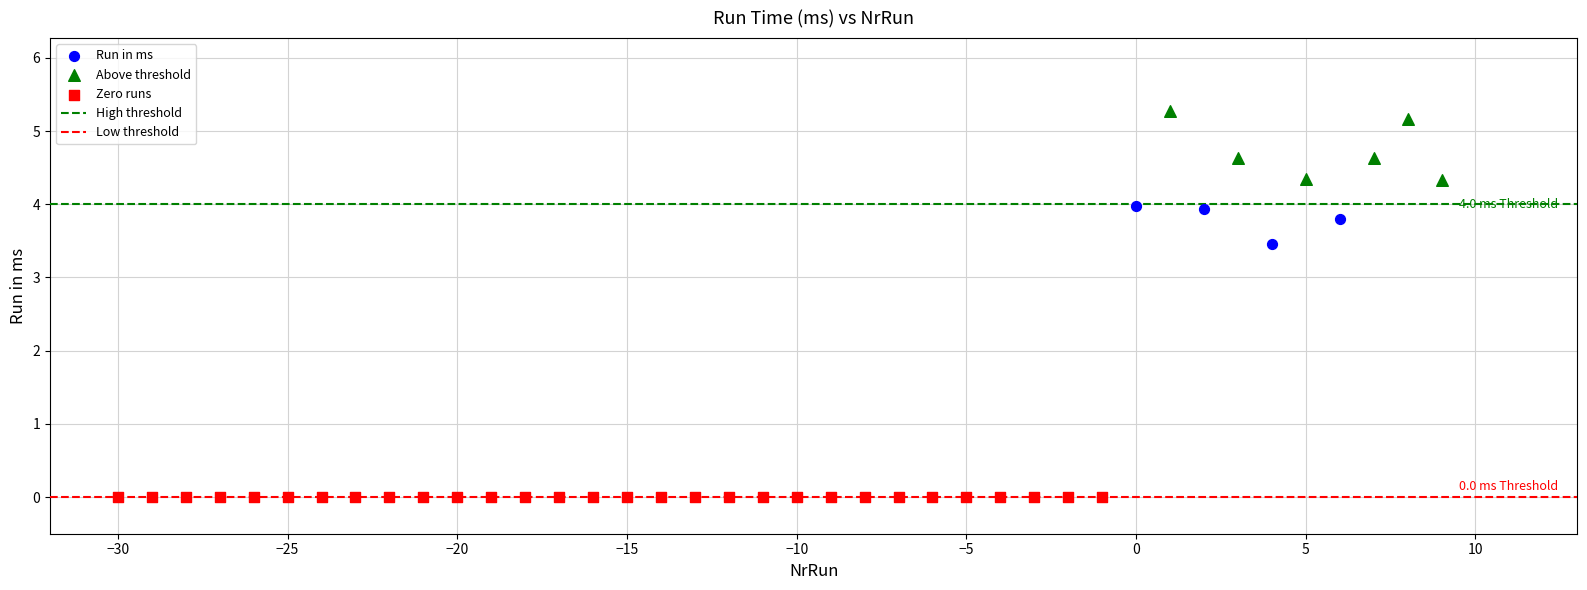

Which series reaches the minimum Y coordinate?

Zero runs